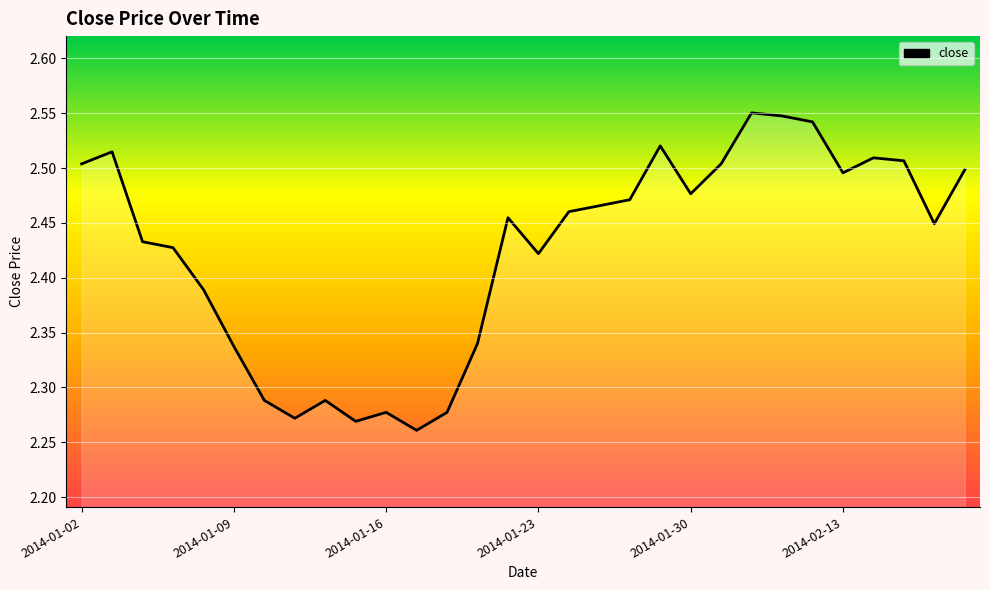

What is the difference between the maximum and minimum values?

0.3